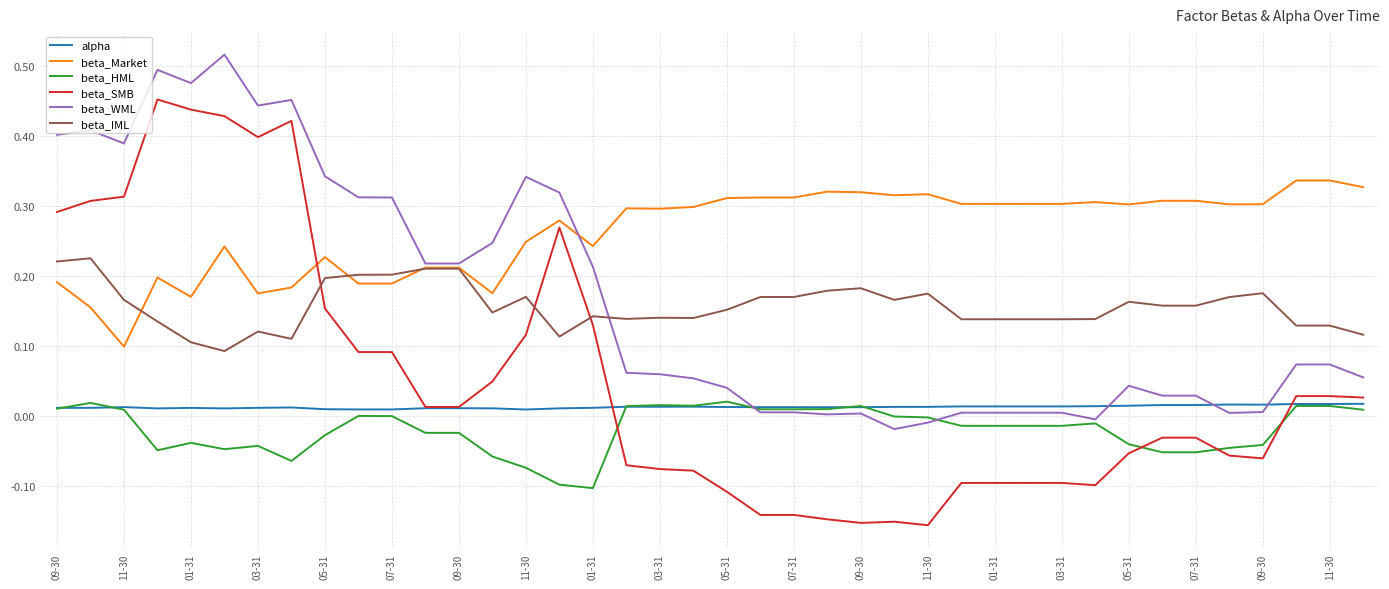

Which series has the largest total across all categories?

beta_Market